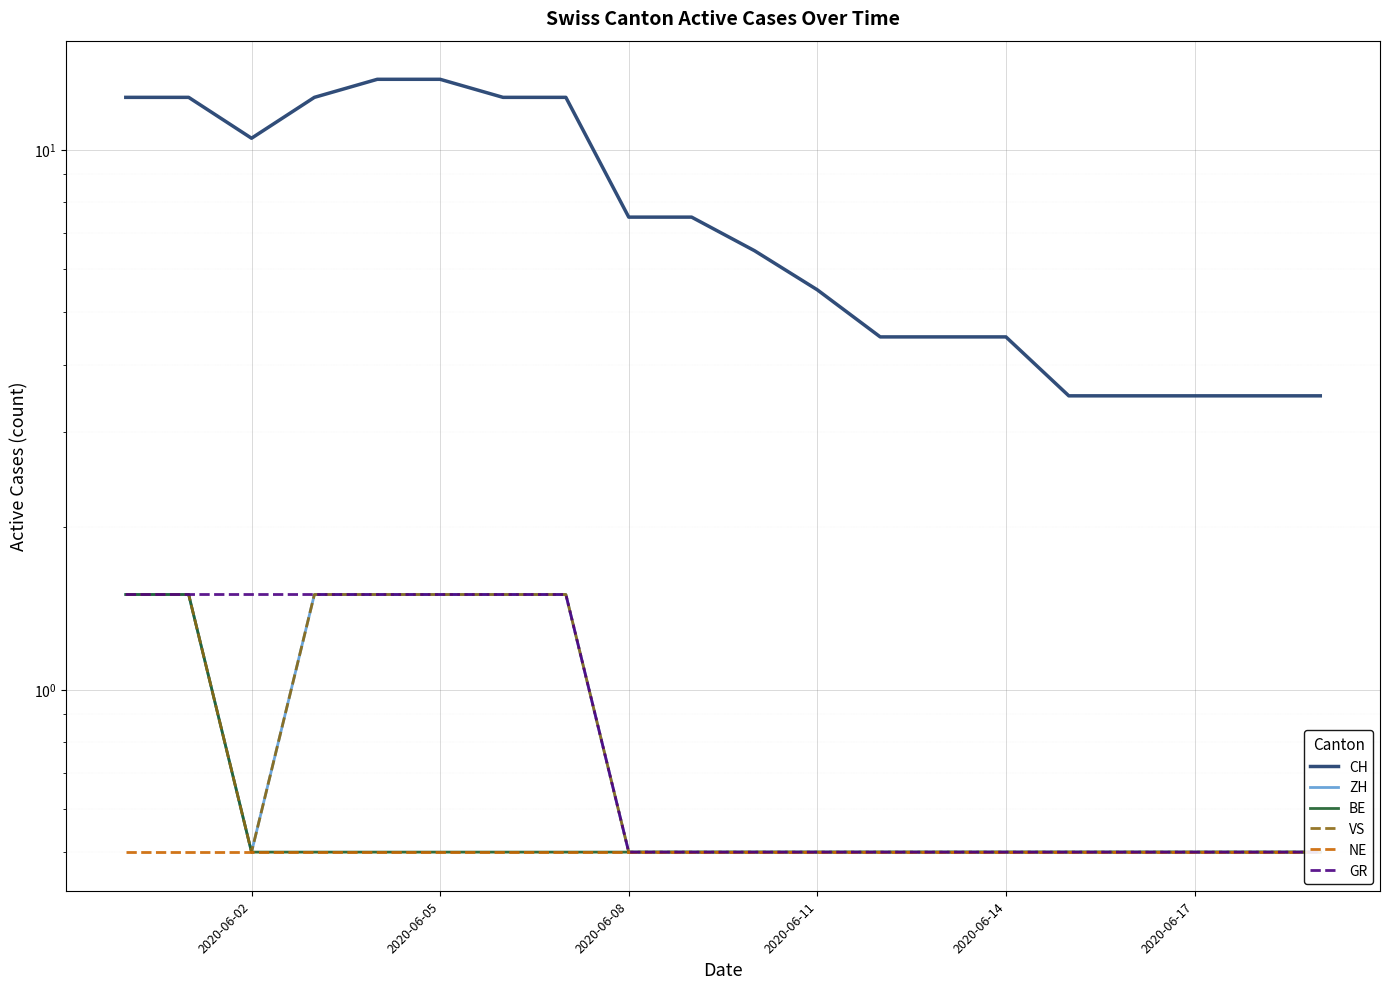

Which series has the largest range (max minus min)?

CH